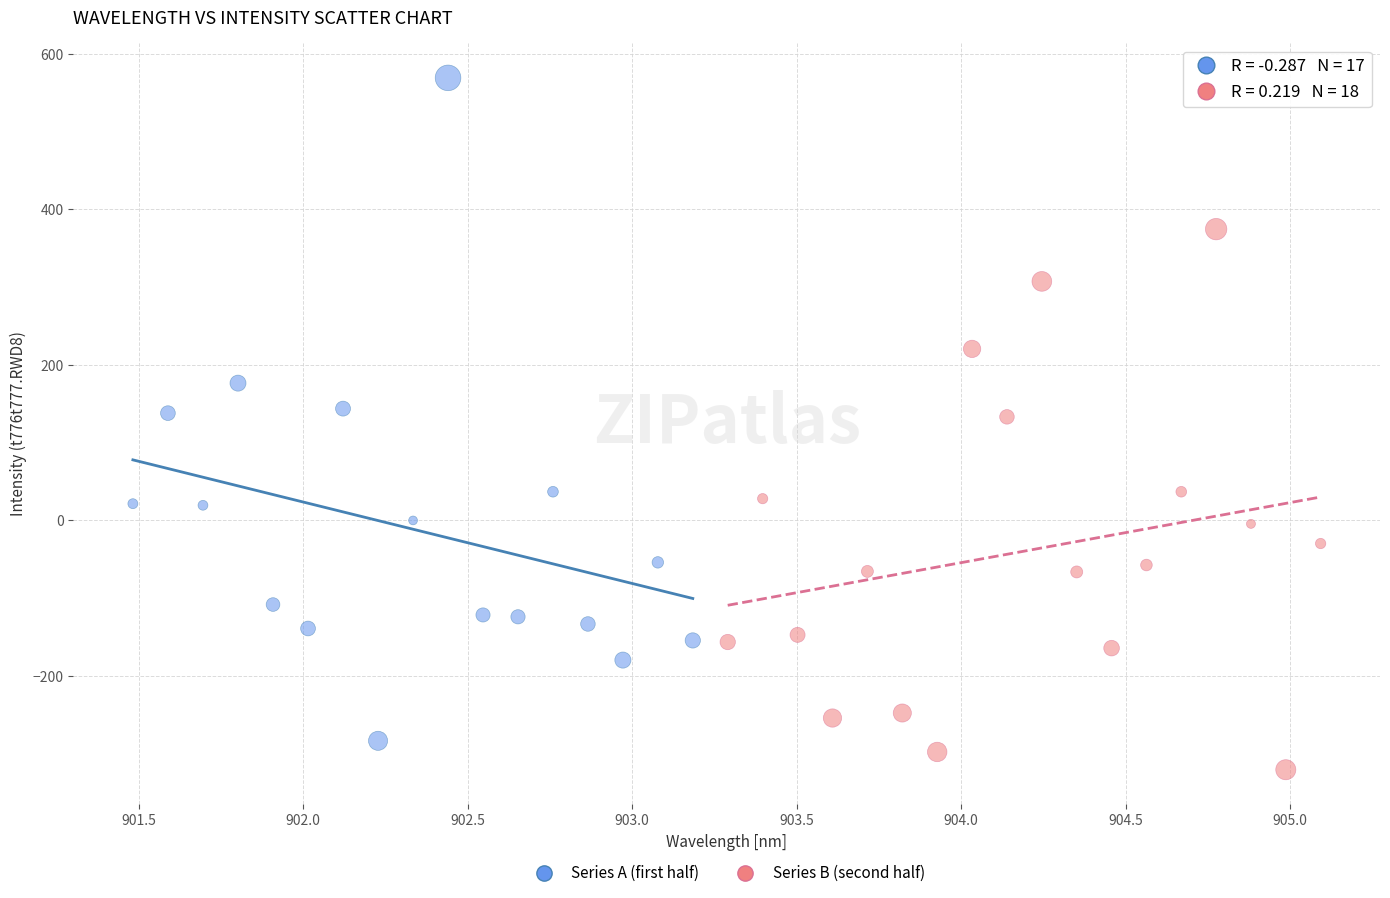

What are all the series names shown in the legend?

Series A (first half), Series B (second half)